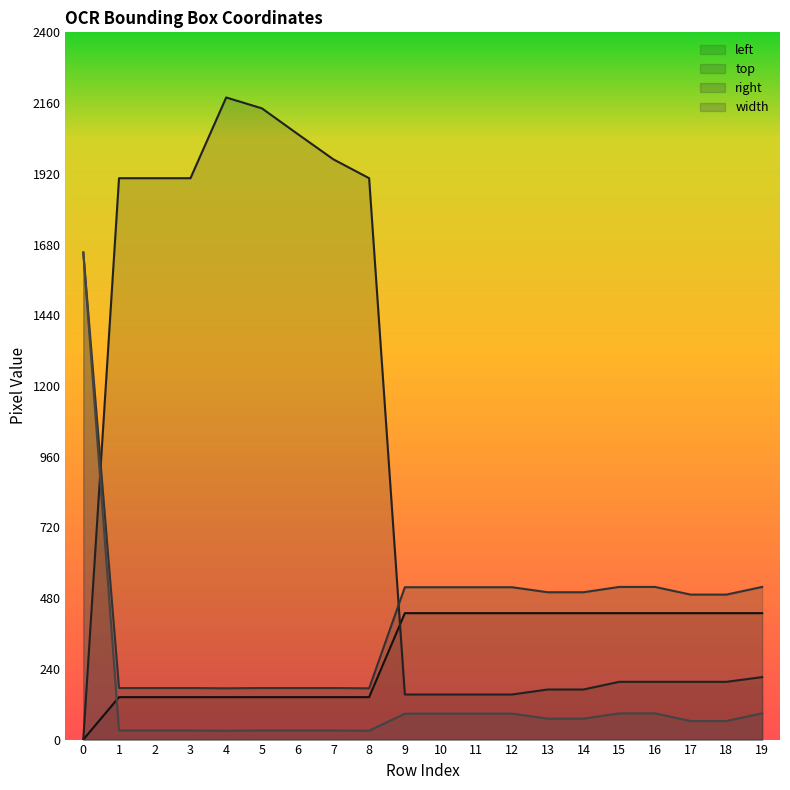

True or false: top and right cross at least once.

True